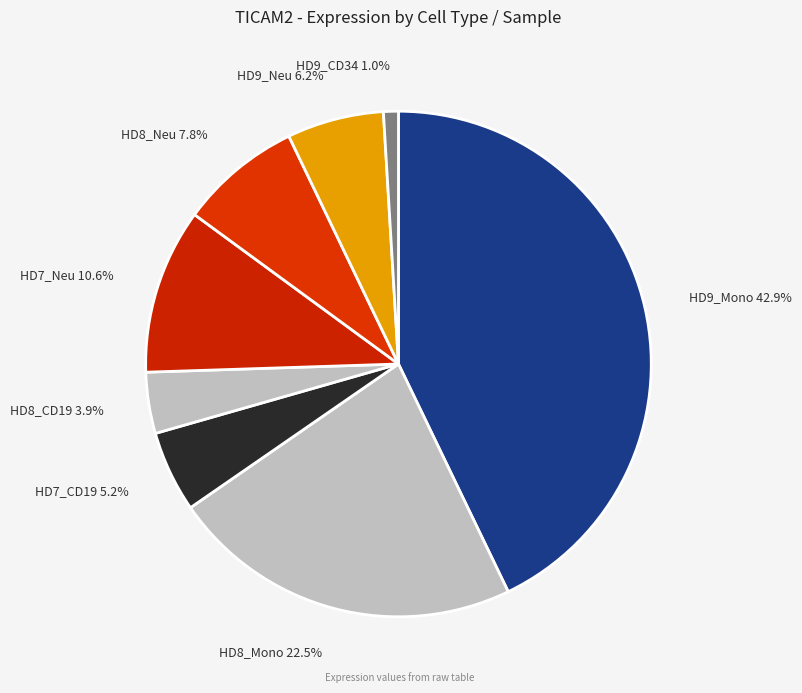

What percentage is NOT represented by HD7_CD19 5.2%?

94.8%